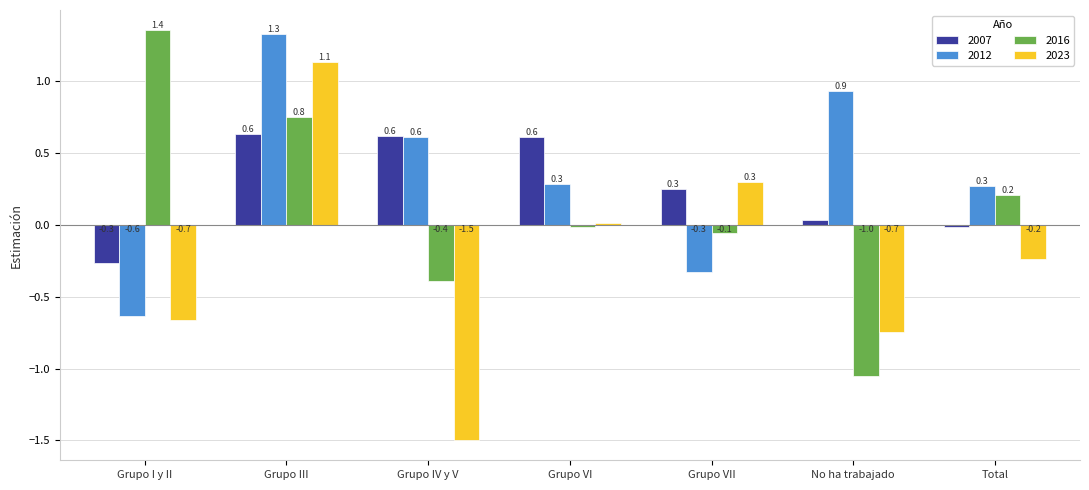

How many bars are there in total?

28